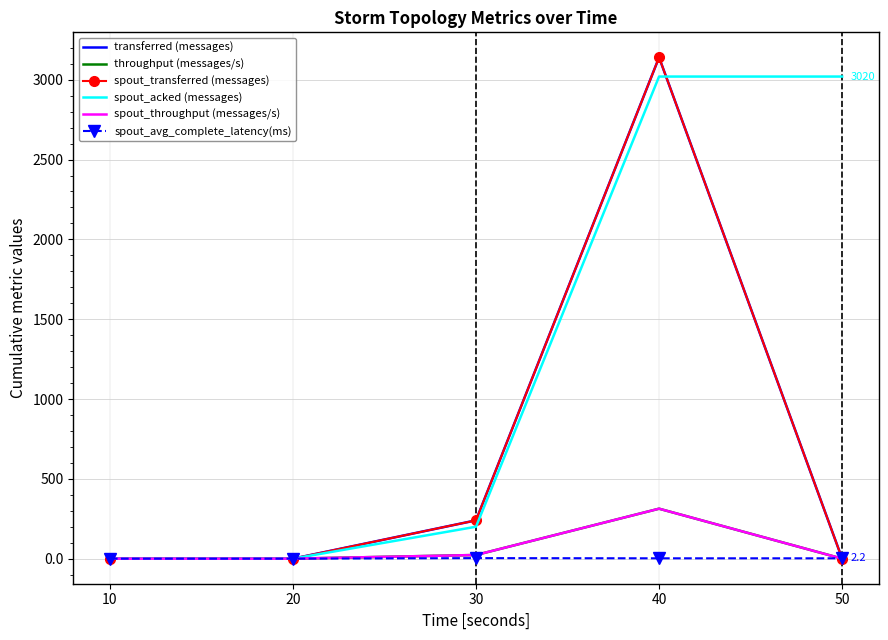

True or false: spout_acked (messages) has more than 1 points higher than both neighbors.

False